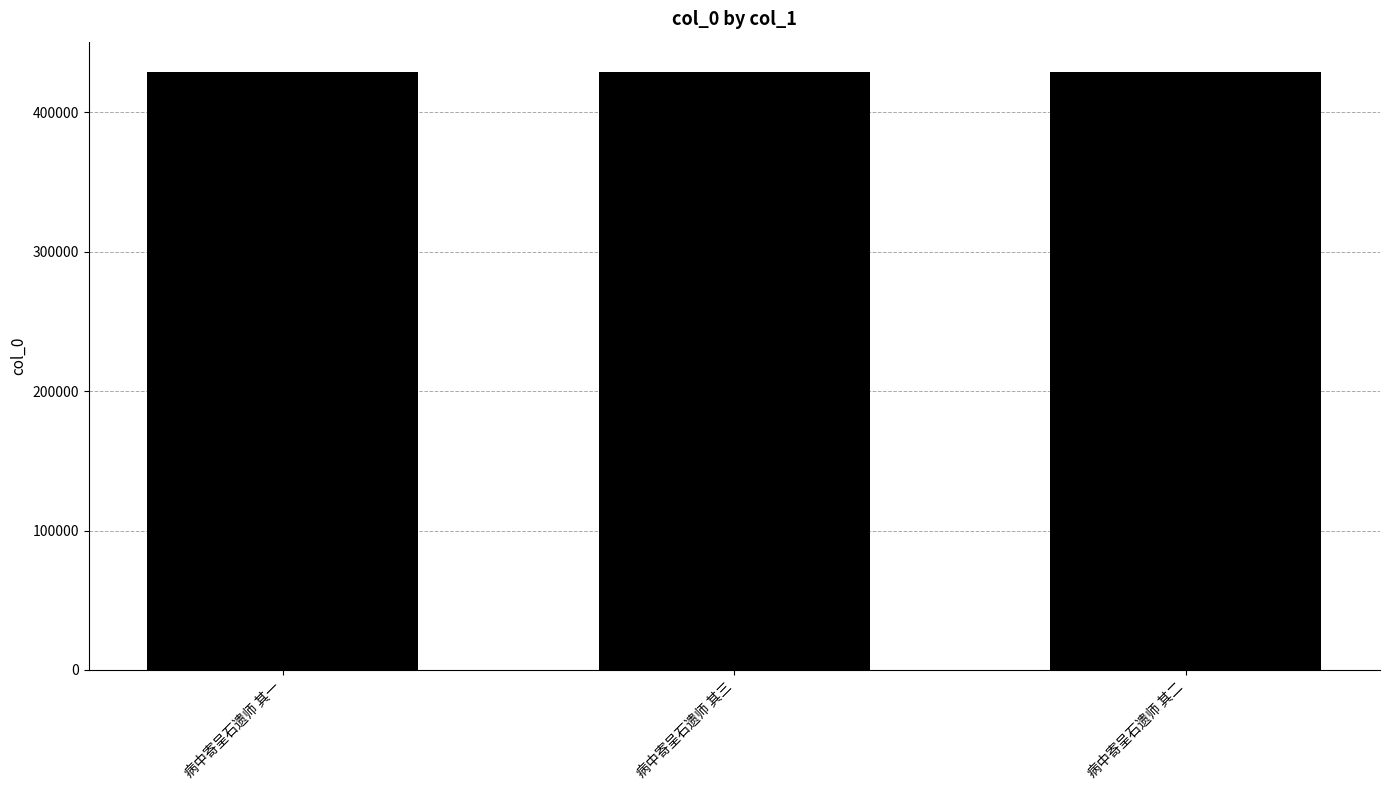

True or false: the data shows 429327 at 病中寄呈石遗师 其二.

True